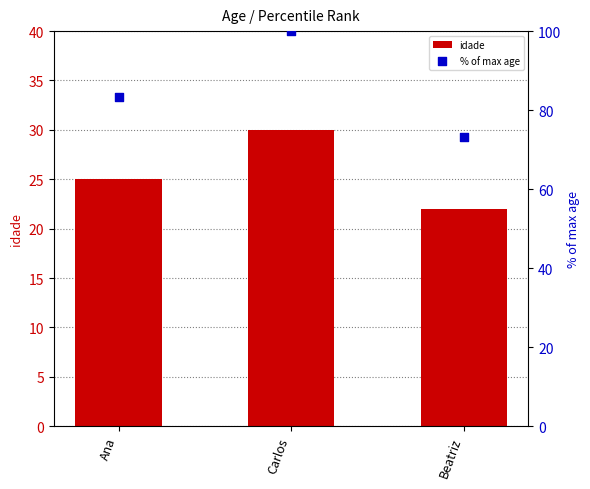

Which series contains the lowest Y value?

idade